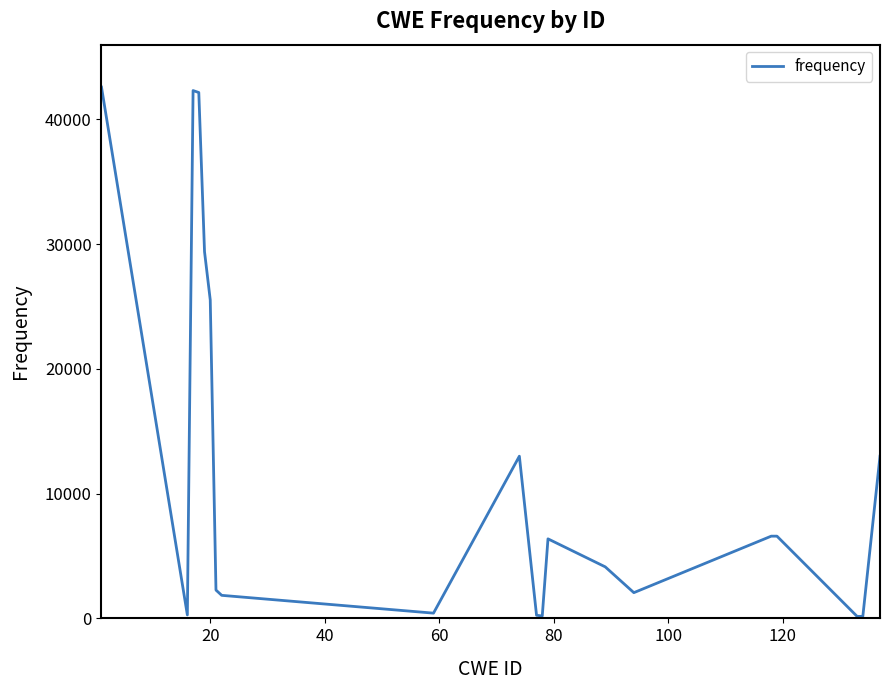

What is the greatest value displayed?

42597